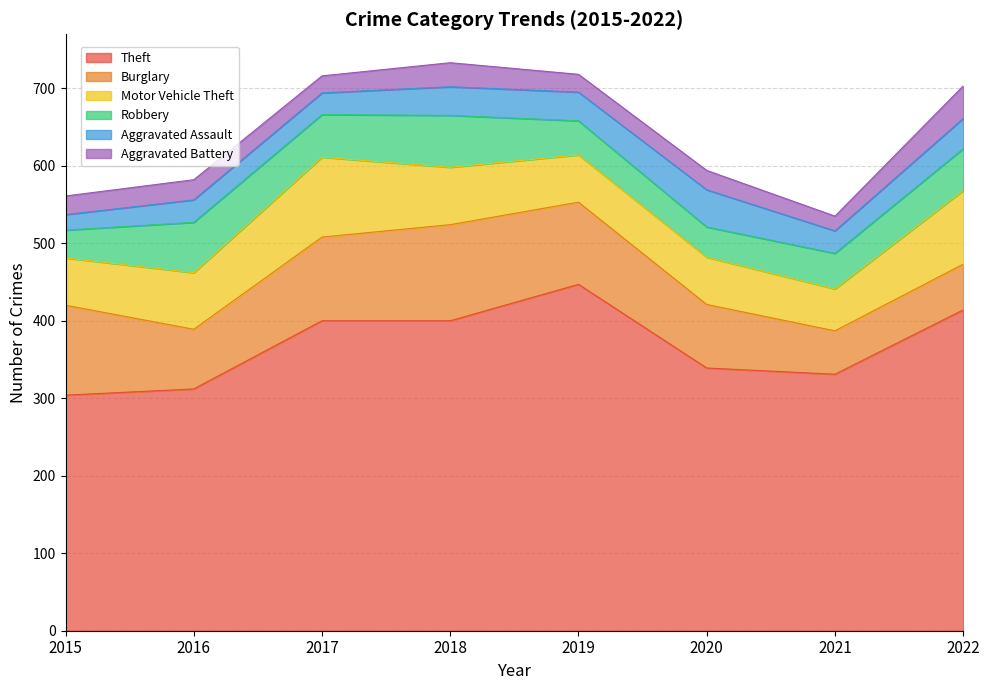

How many interior local peaks does the Theft series have?

1